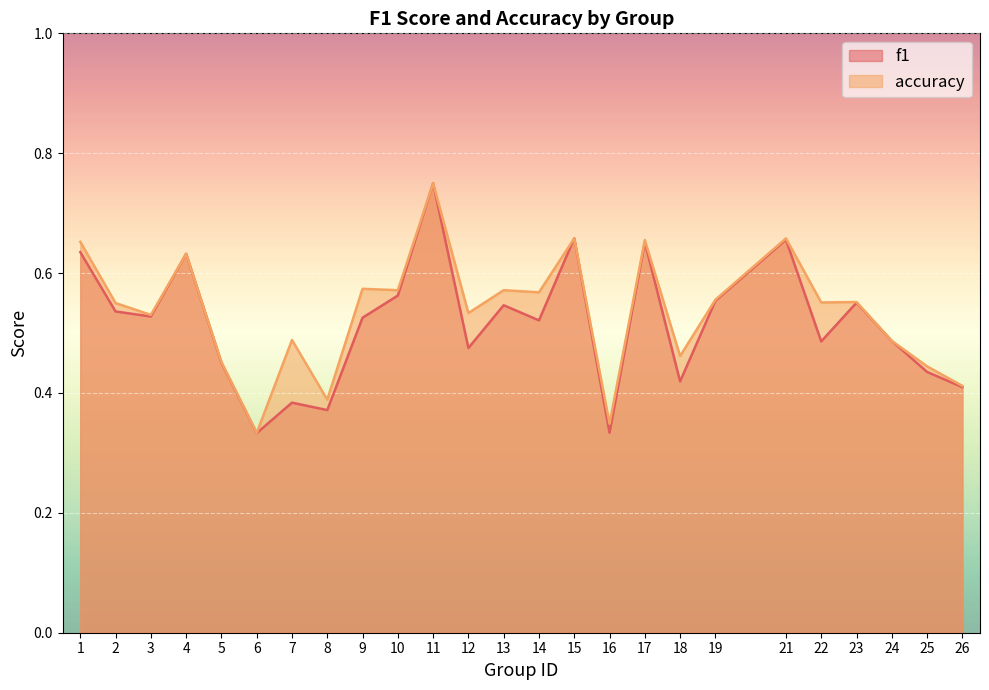

At which category does accuracy reach its first local valley?

3